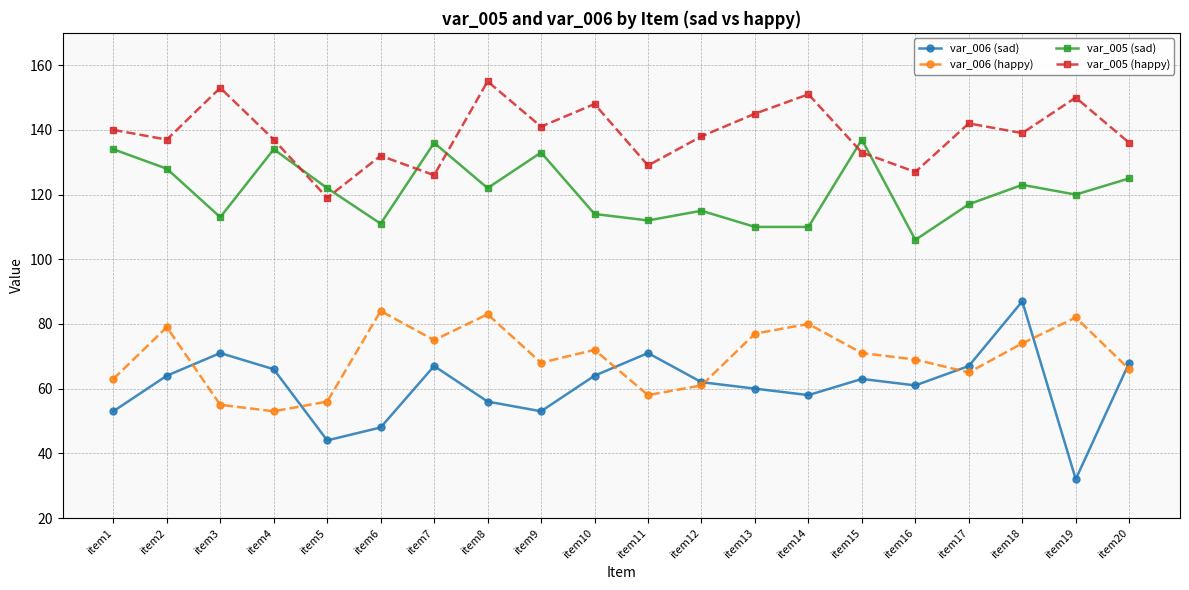

How many series are shown in this chart?

4